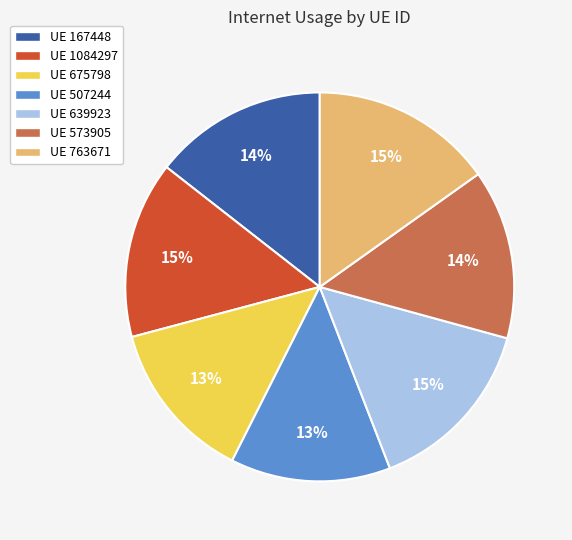

The UE 573905 slice represents 2% of the pie. True or false?

False